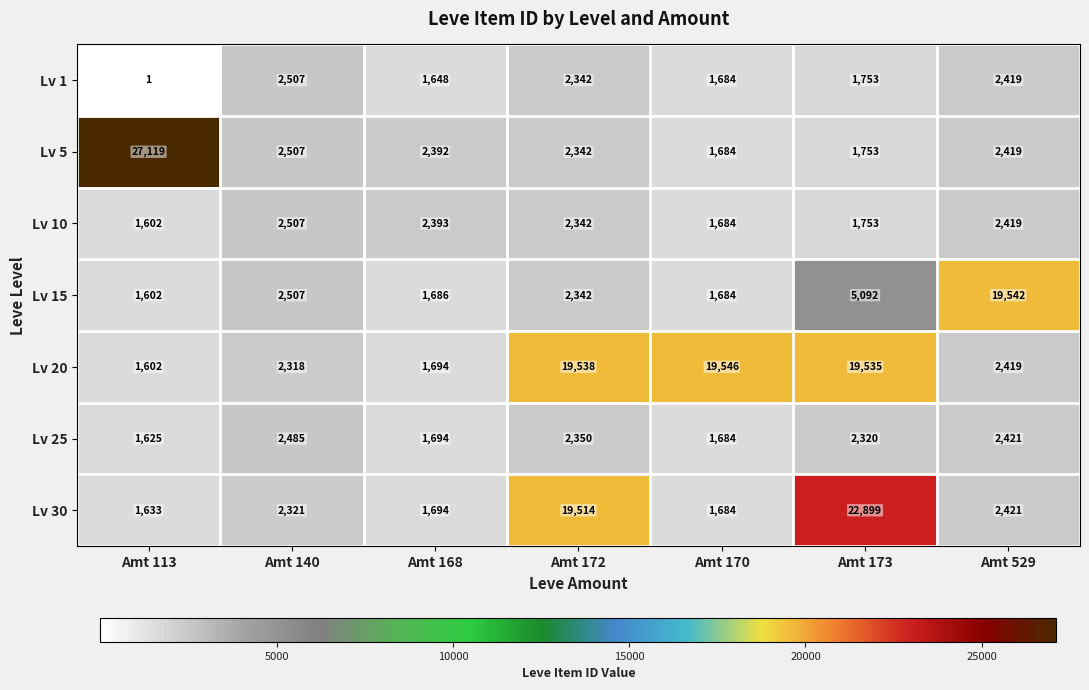

Is the value of Lv 30 at Amt 170 greater than the value of Lv 15 at Amt 168?

No